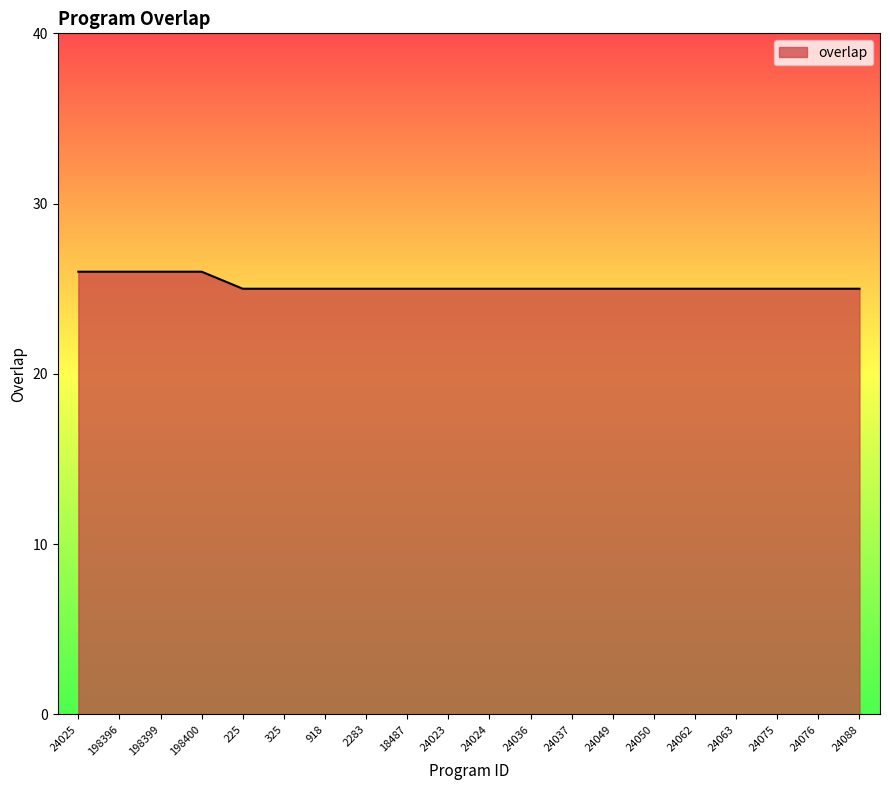

What is the smallest value displayed?

25